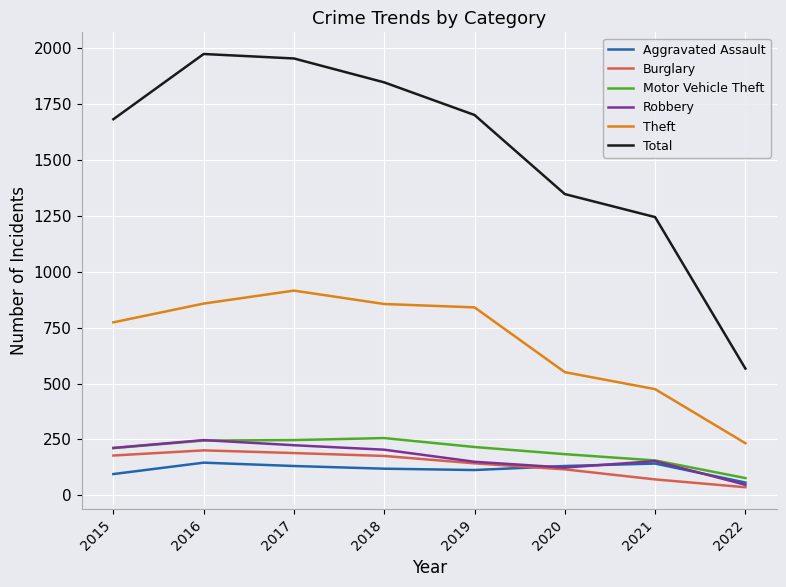

Is it true that Total equals 1702 at 2019?

True